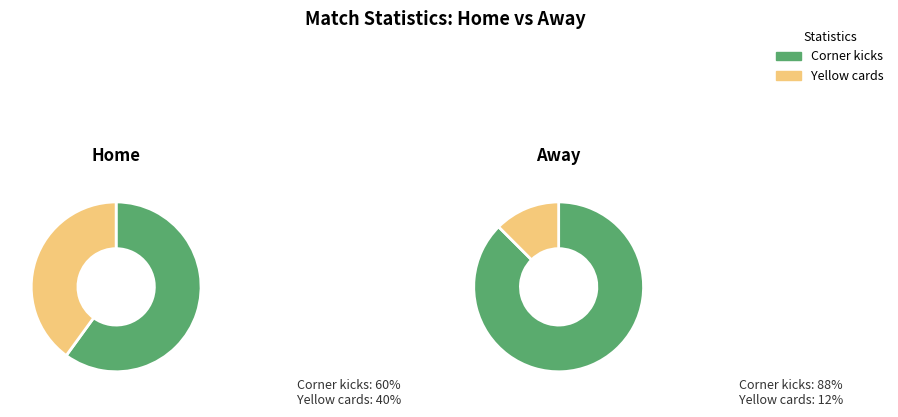

Which series has the largest range (max minus min)?

away